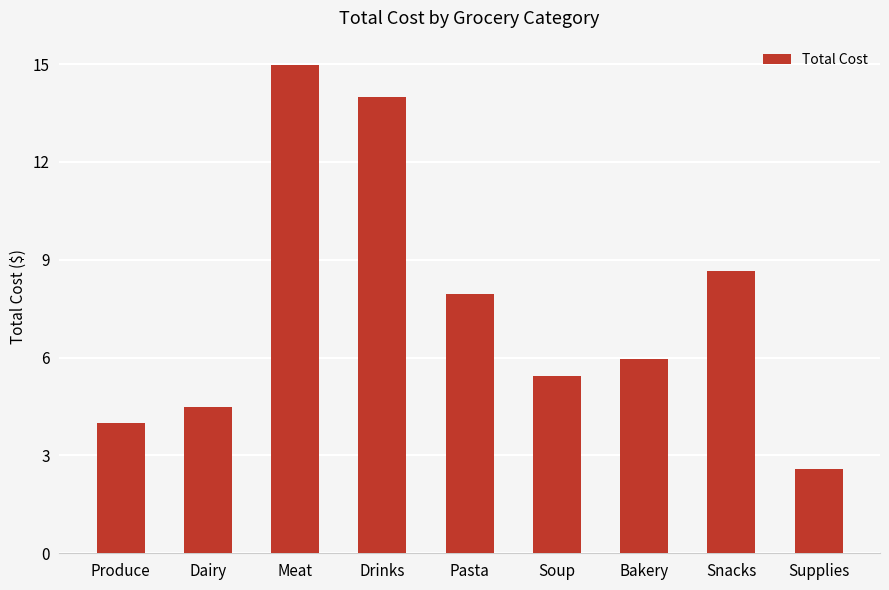

The value at Dairy is 2.3. True or false?

False